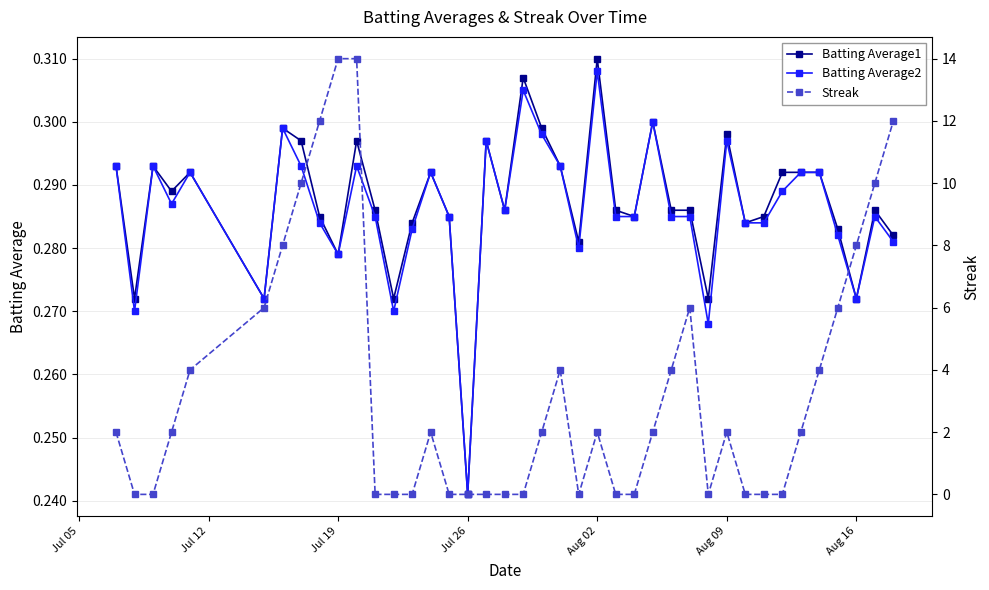

At which label is Batting Average2 closest to 0?

Jul 26